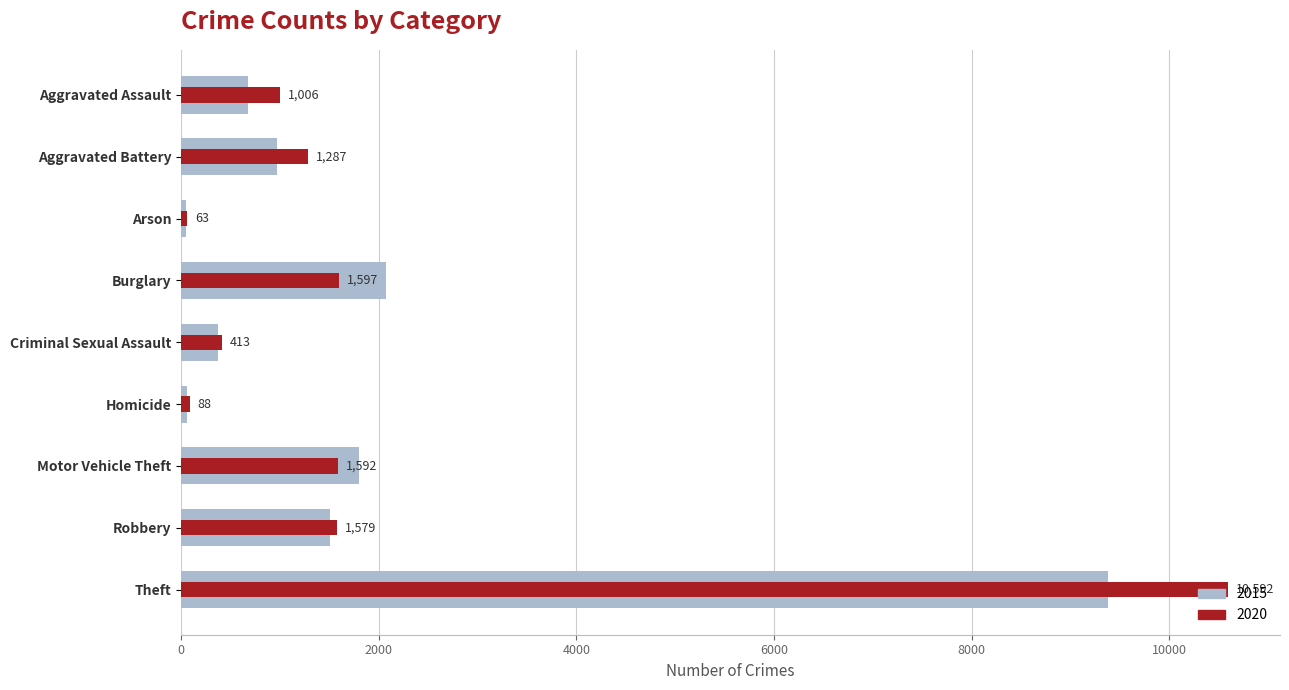

What is the difference between the maximum and minimum values in the 2015 series?

9326